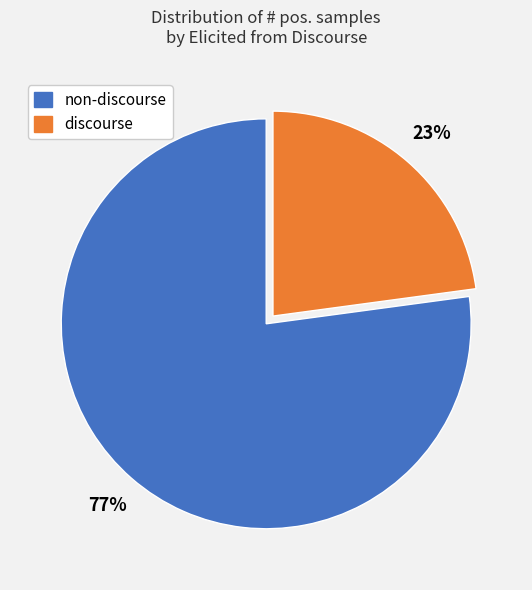

Which slice represents more than half of the pie?

non-discourse